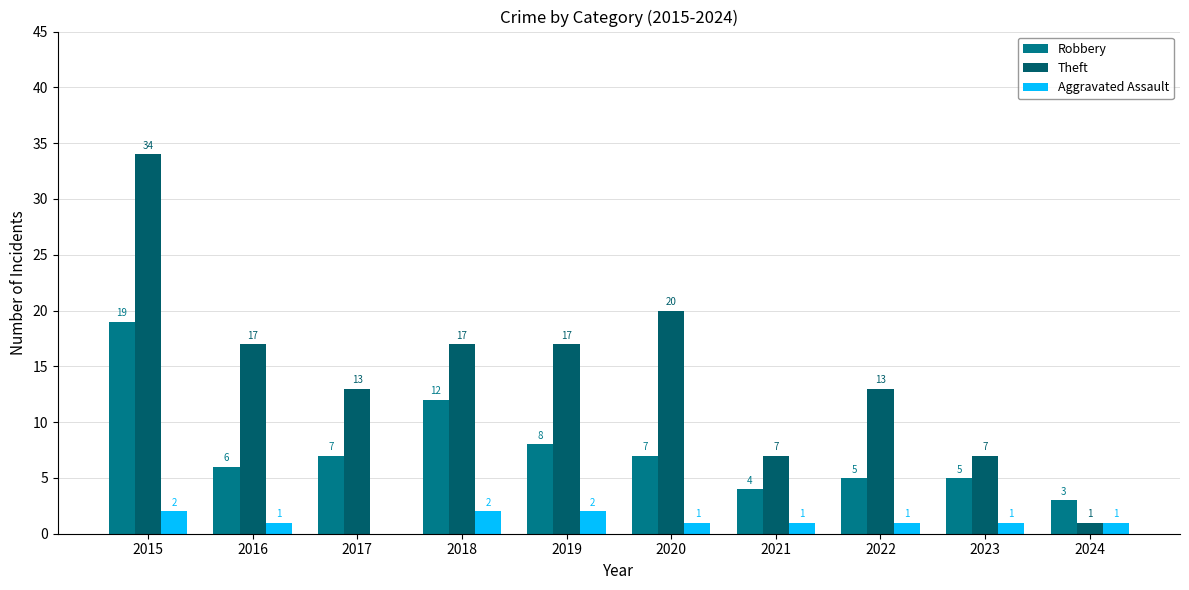

What is the spread (max minus min) of values at 2021?

6